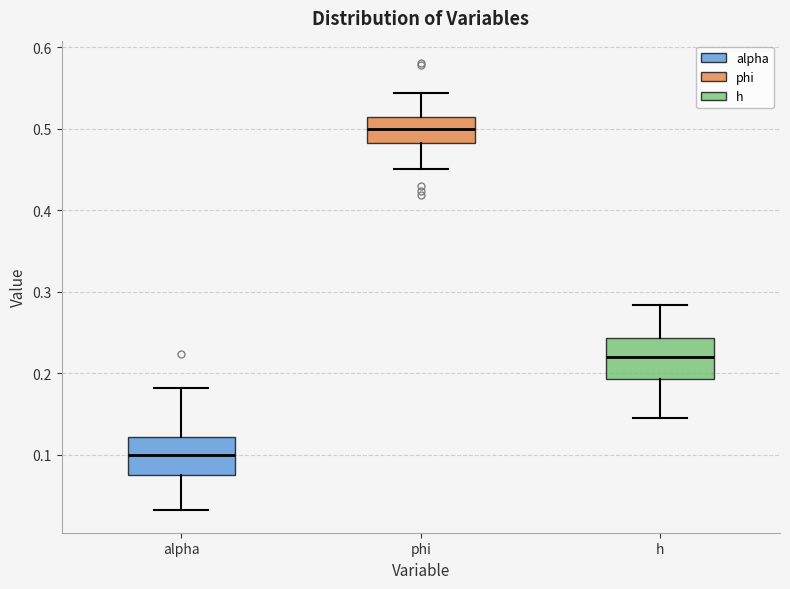

Which box has the highest median line?

phi